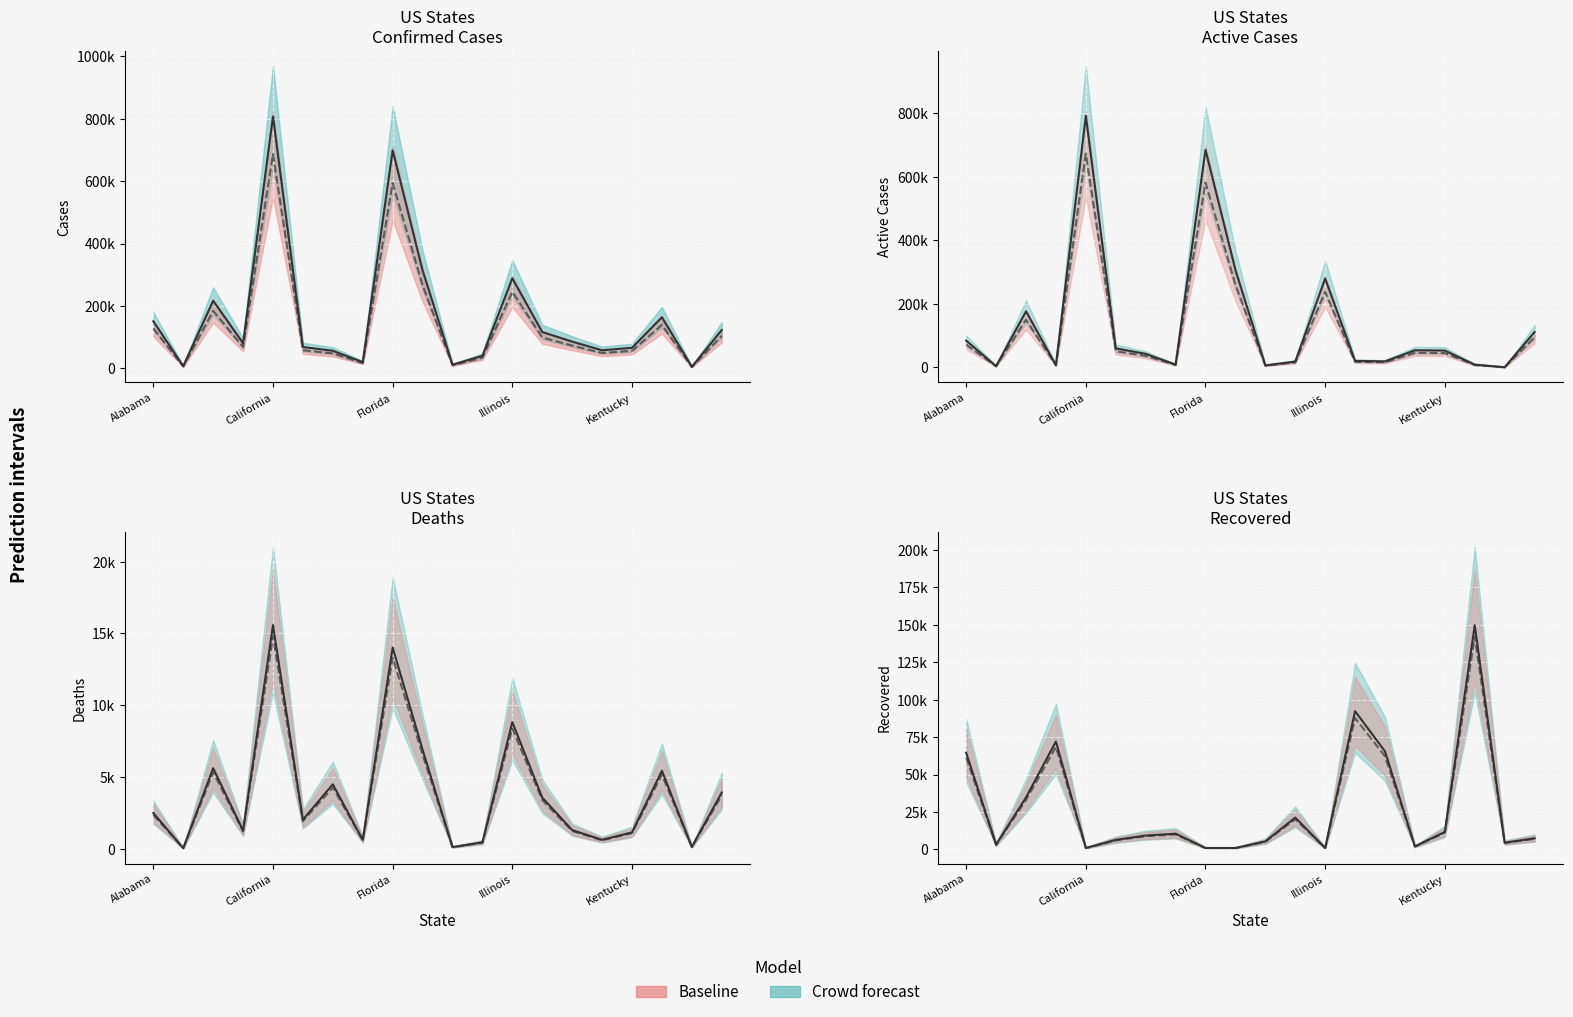

How many values in the Recovered series exceed 9310?

9